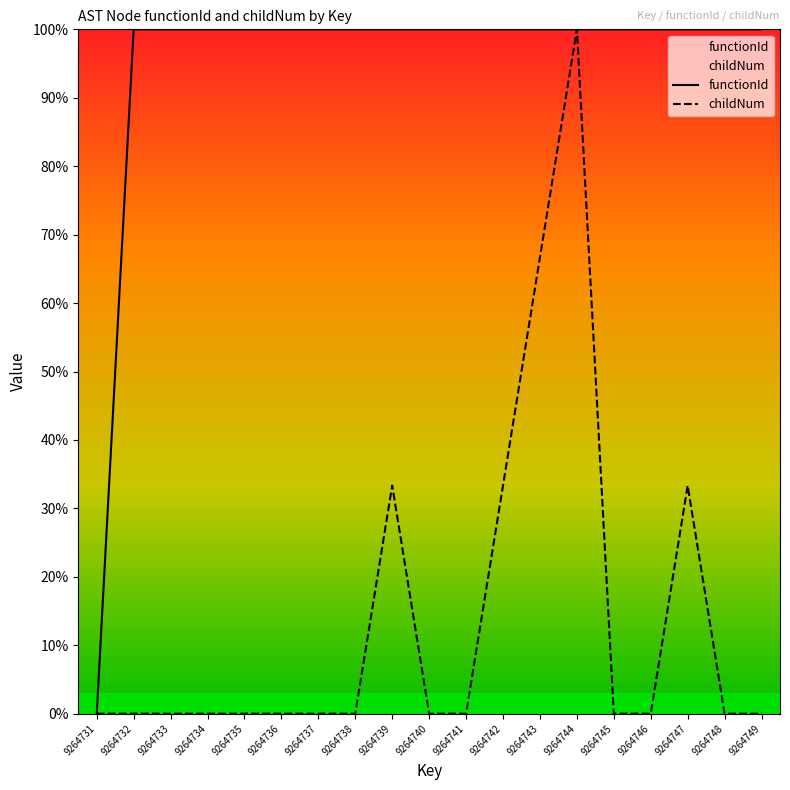

How many data points in functionId are less than 100?

1